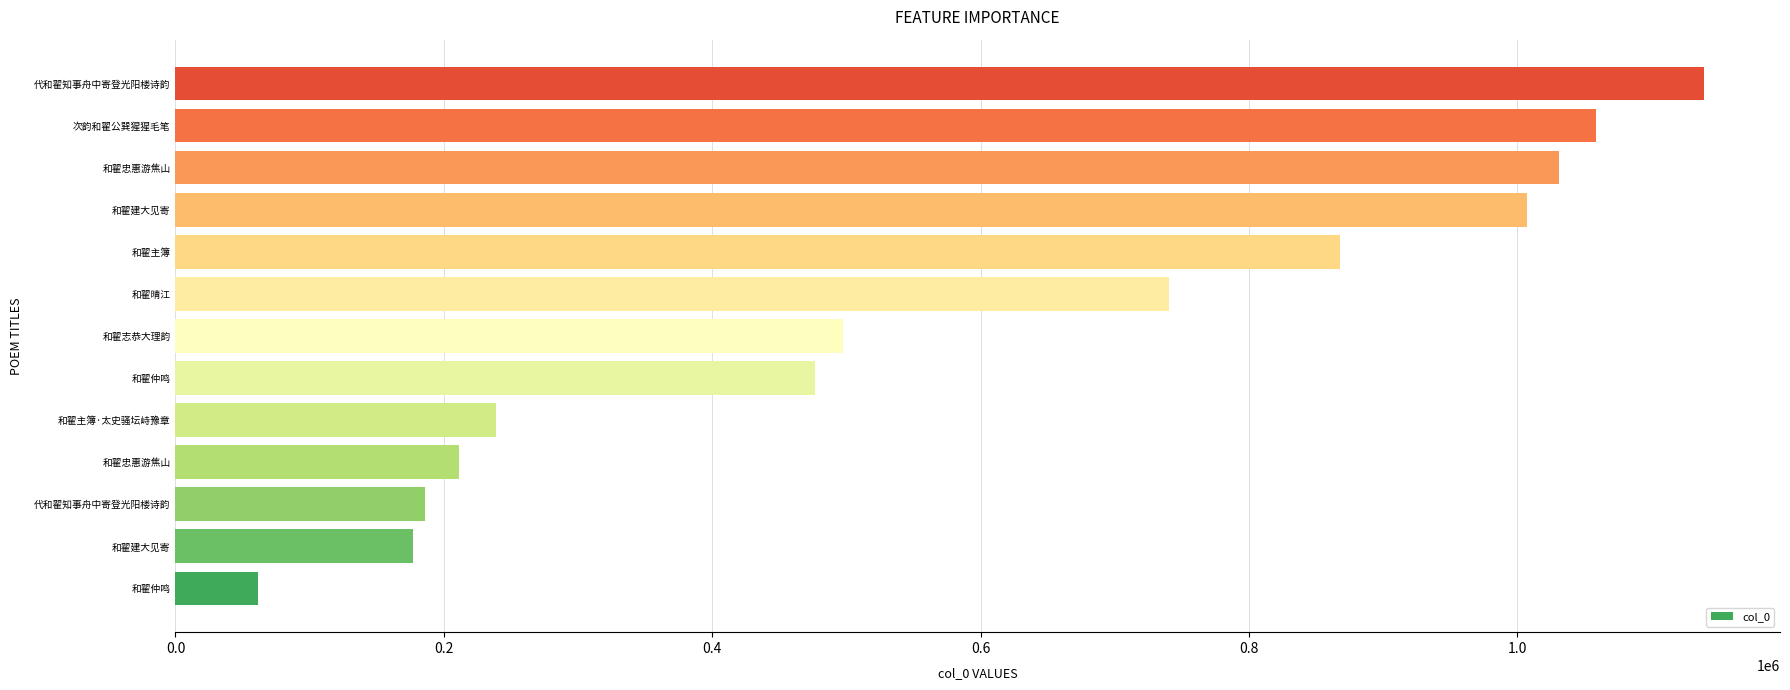

How many bars are there in total?

13